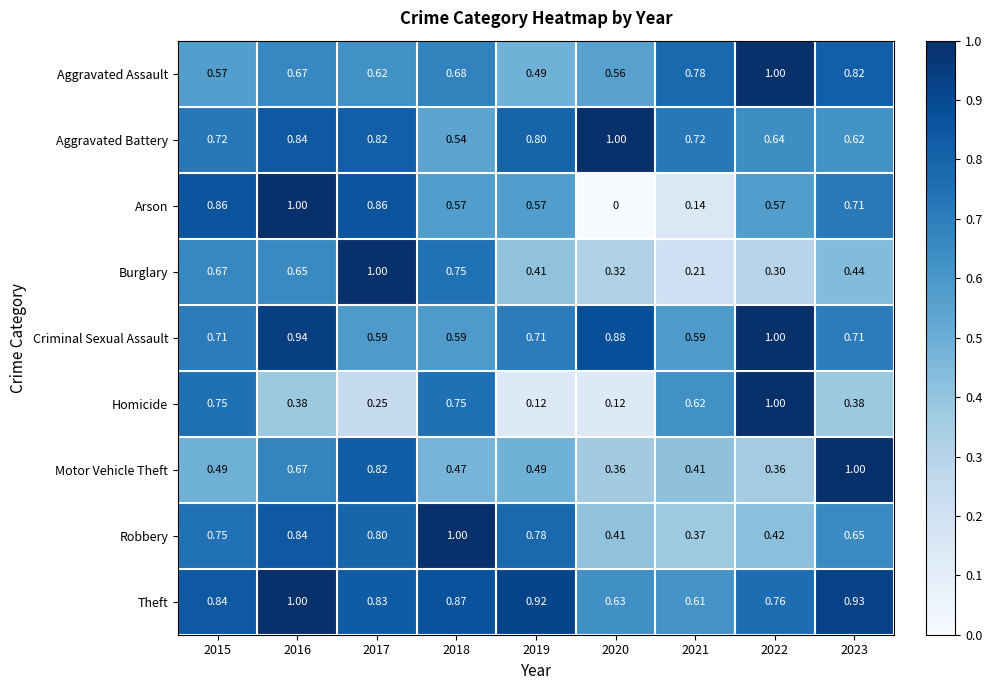

Which series has the largest total across all categories?

Theft